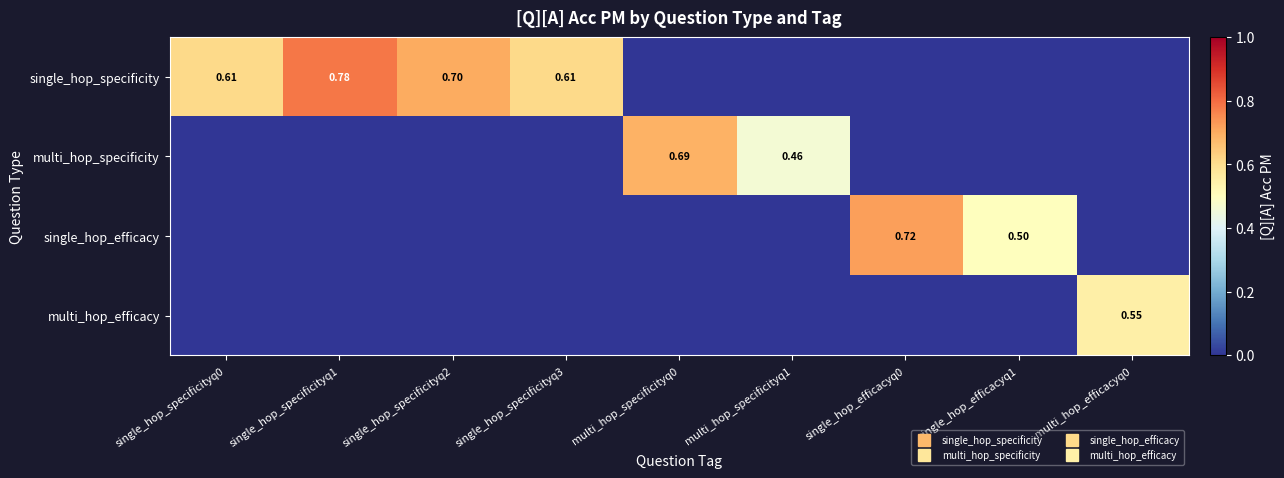

Is it true that multi_hop_efficacy equals 0.8 at multi_hop_efficacyq0?

False